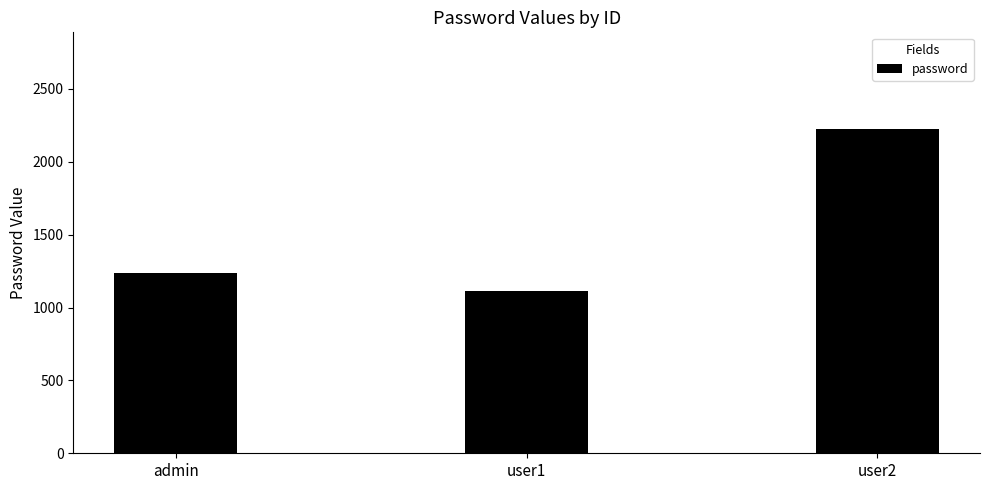

What is the label of the 1st bar from the right?

user2